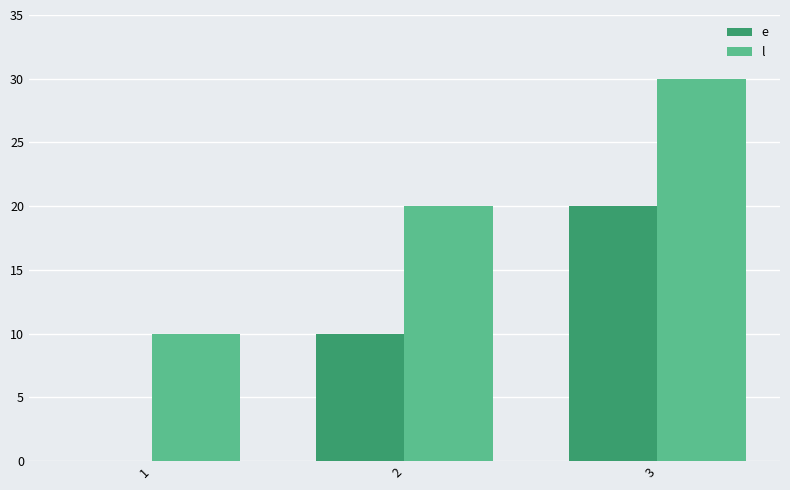

How many series are shown in this chart?

2